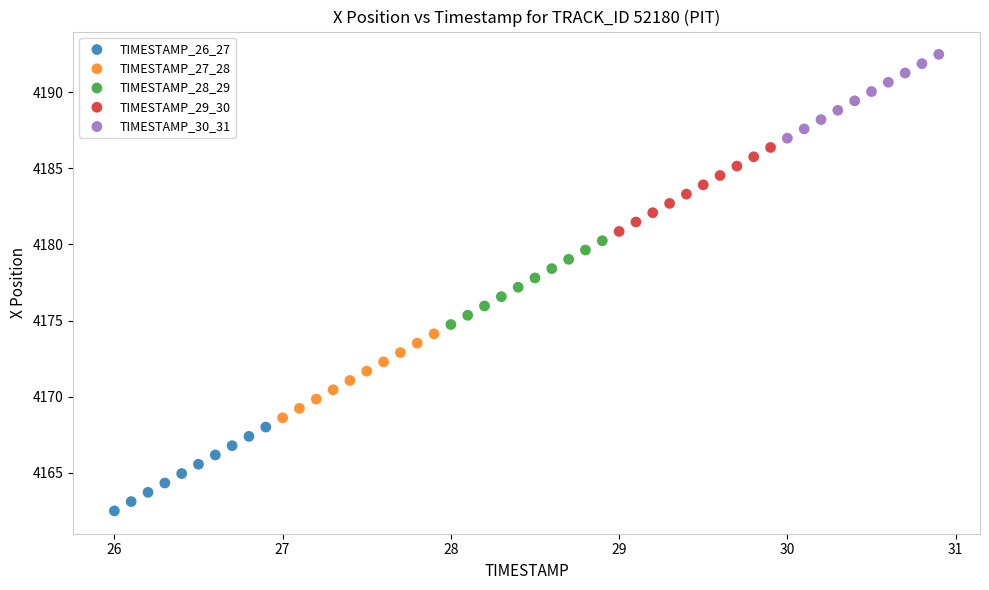

Which series contains the highest Y value?

TIMESTAMP_30_31